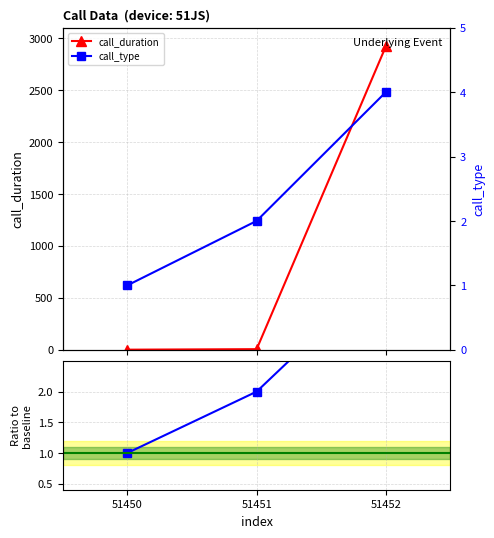

Read the call_type value at 51450.

1